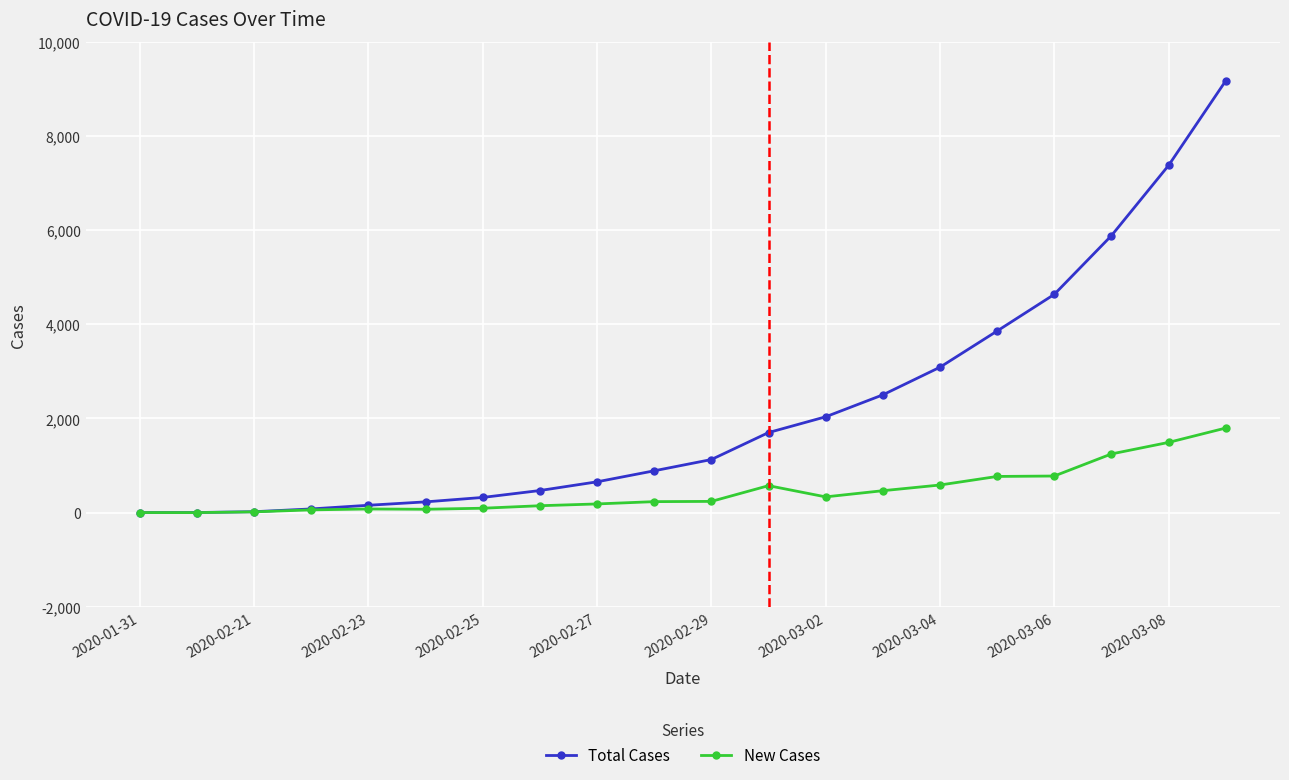

Which series has the largest range (max minus min)?

Total Cases